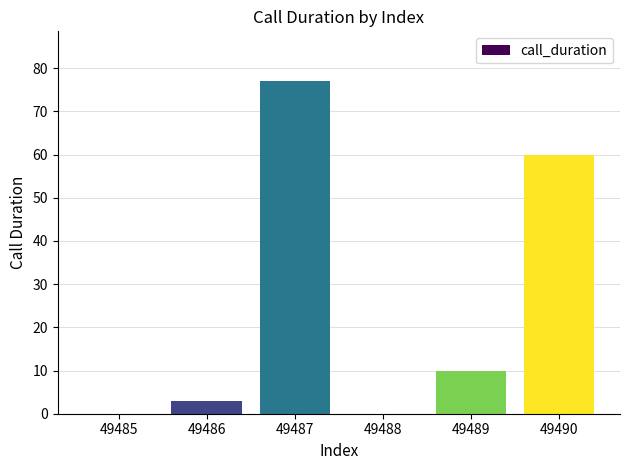

What is the change in value from 49489 to 49490?

+50